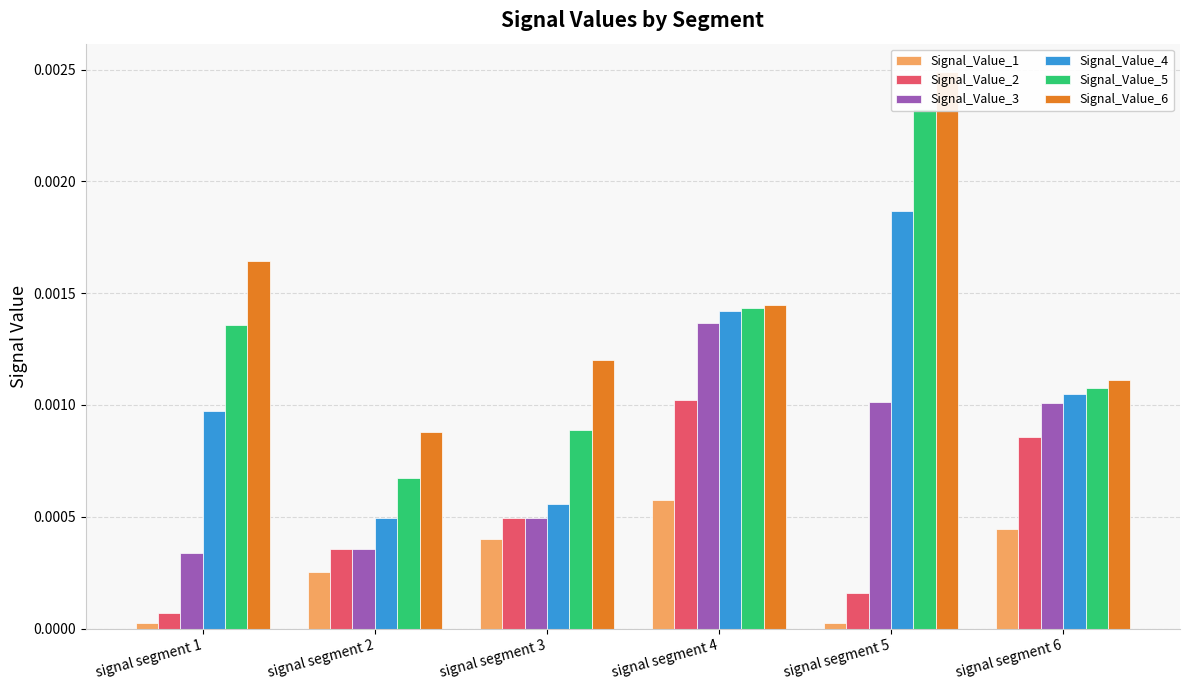

Which has a higher value, signal segment 4 or signal segment 6?

signal segment 4